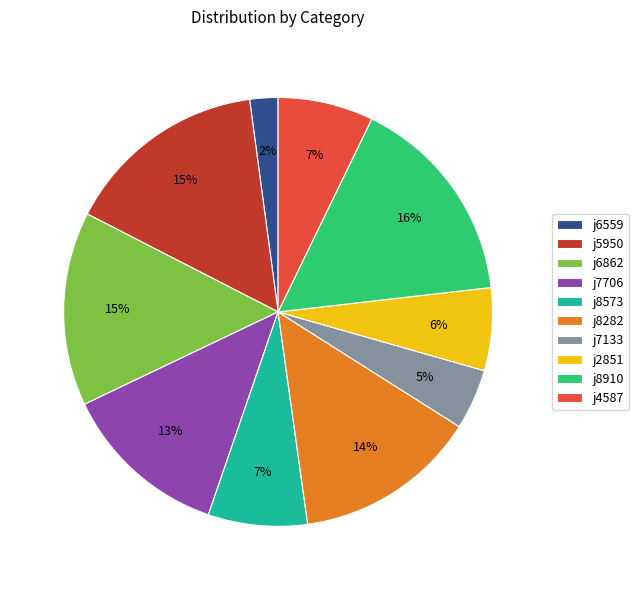

Which slice is the smallest?

j6559